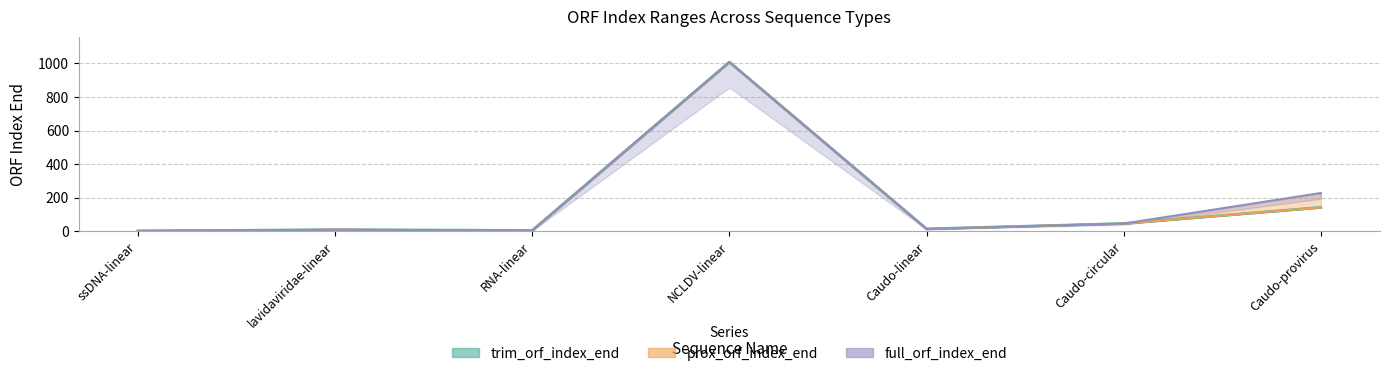

Is it true that trim_orf_index_end equals 21 at Caudo-circular?

False